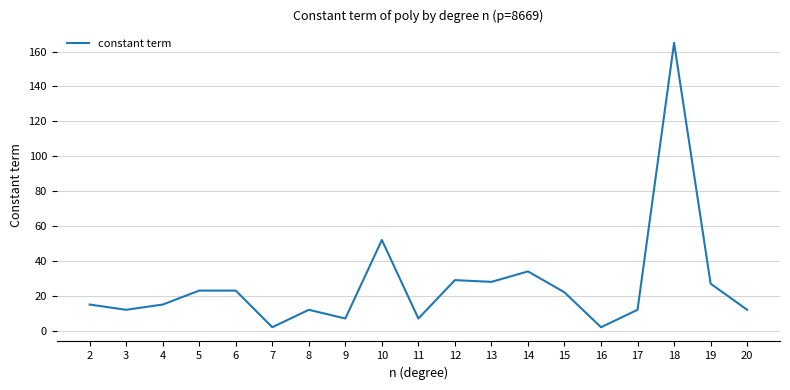

What is the maximum value shown in the chart?

165